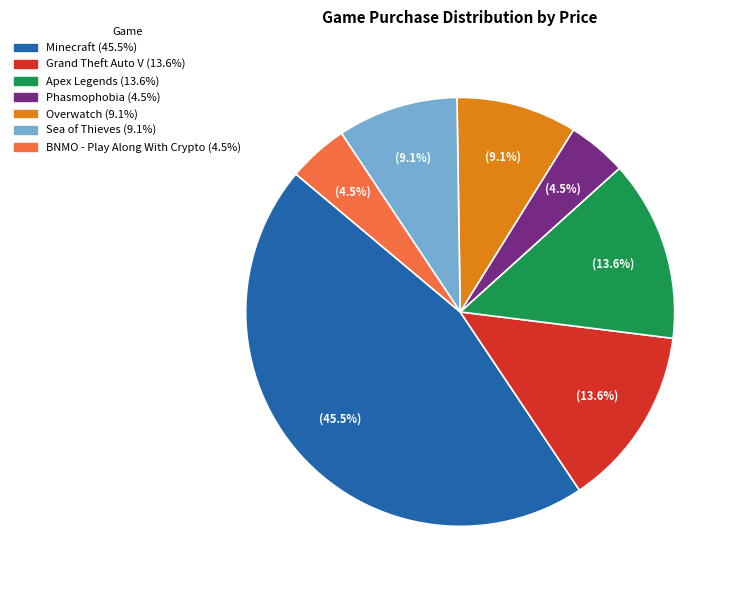

Does any single category account for the majority?

No